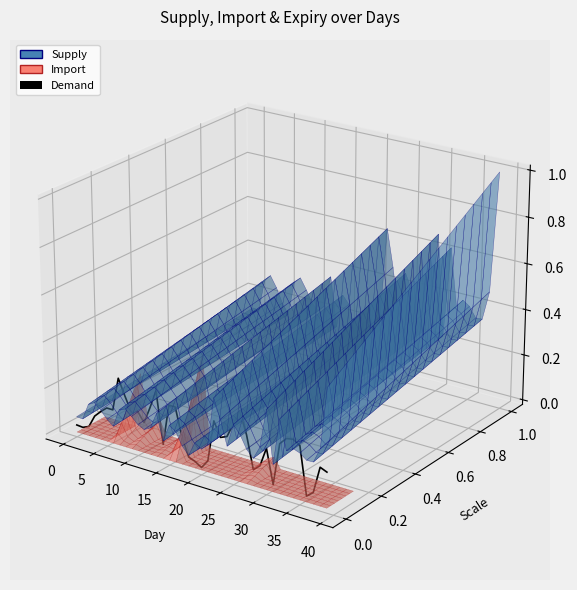

Reading right to left, list all the values displayed in this chart.

-0.1	-0.1	-0.1	-0.1	-0.0	-0.0	-0.0	-0.0	-0.1	-0.0	-0.1	-0.1	-0.0	-0.0	-0.0	-0.0	-0.0	-0.0	-0.1	-0.1	-0.1	-0.1	-0.0	-0.0	-0.0	-0.0	-0.0	-0.0	-0.0	-0.0	-0.0	-0.0	-0.0	-0.0	-0.0	-0.0	-0.0	-0.0	-0.0	-0.0